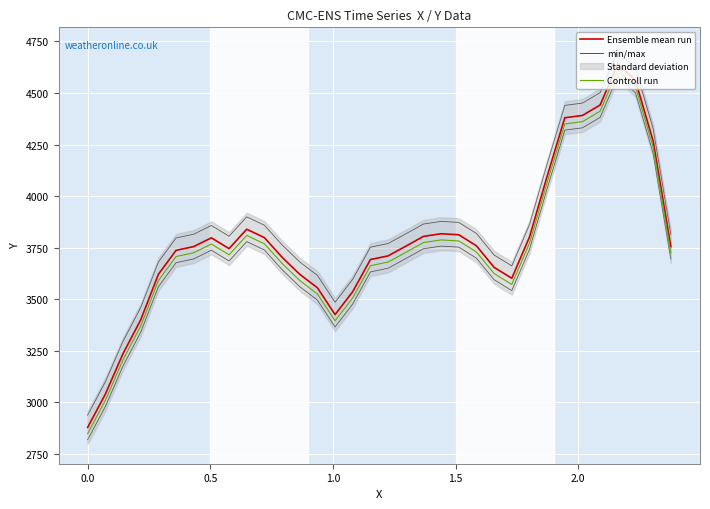

What is the highest value of the Ensemble mean run series?

4642.5